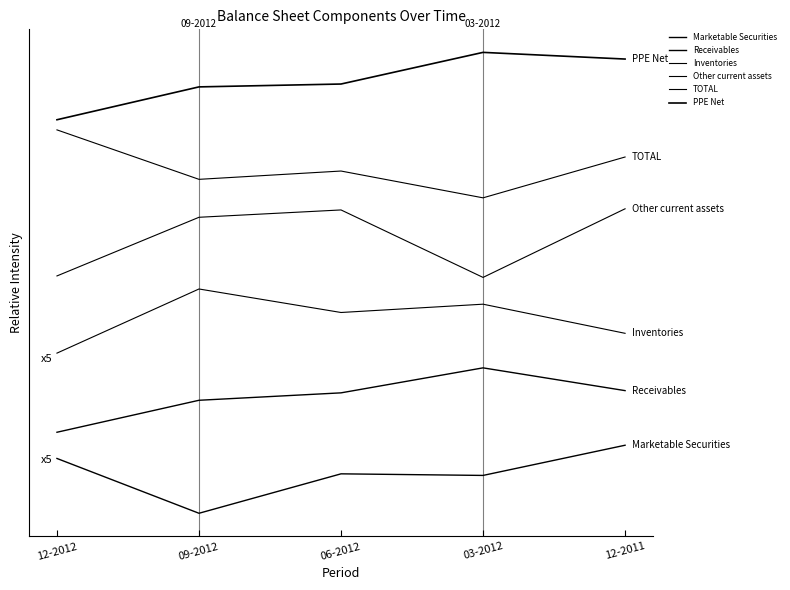

True or false: Marketable Securities has a value of 0.0 at 09-2012.

False